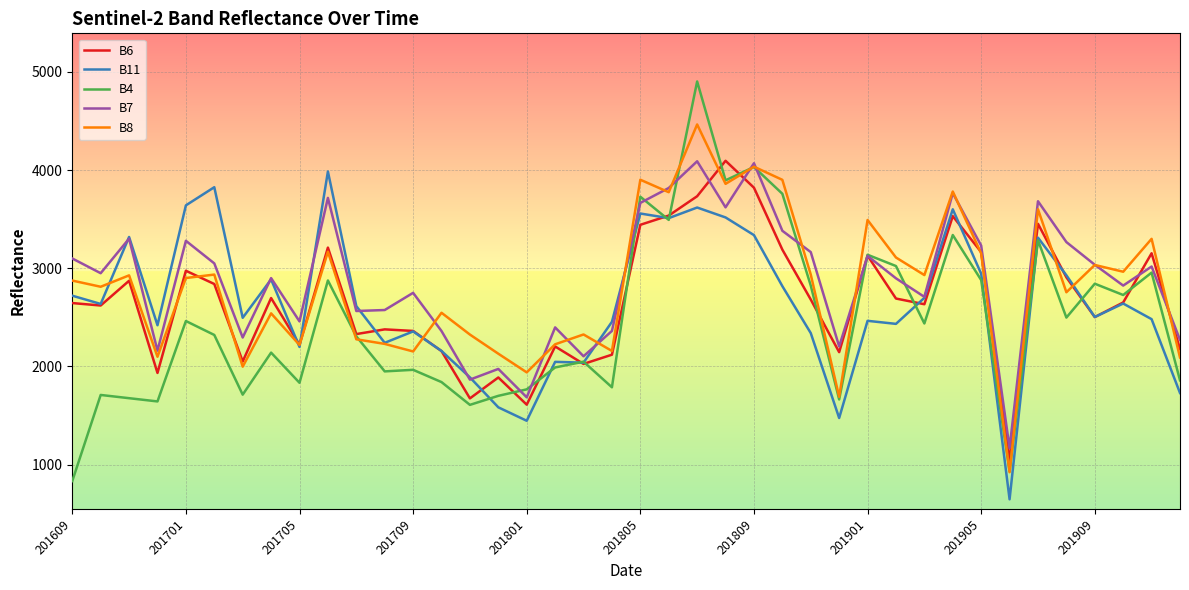

What are all the series names shown in the legend?

B6, B11, B4, B7, B8